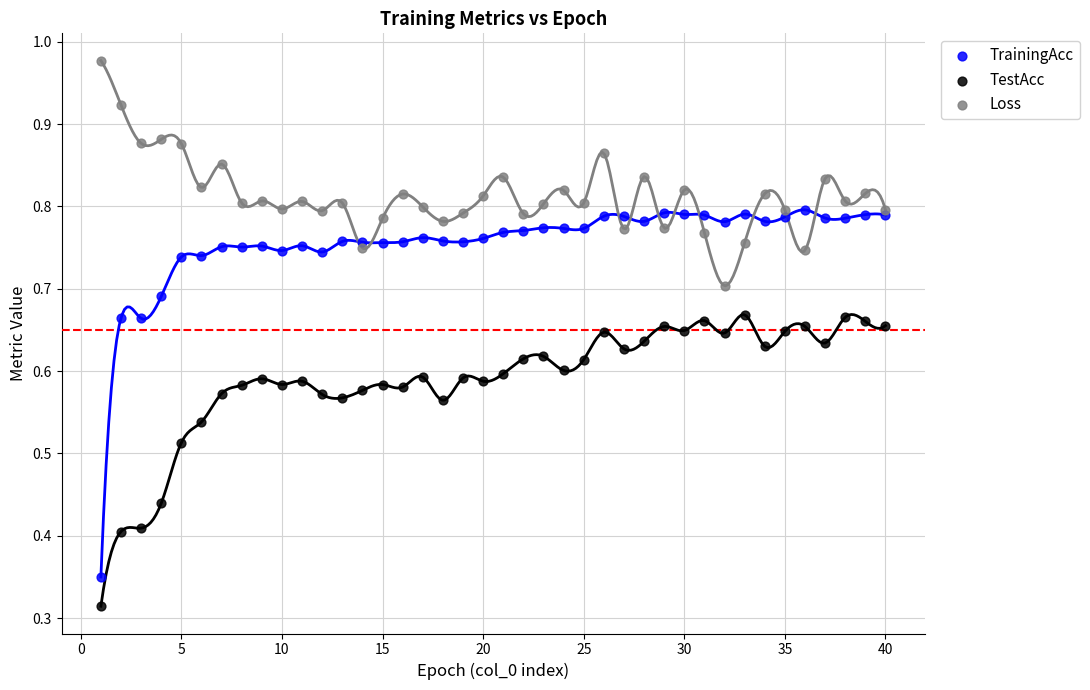

What is the X range (max minus min) for the scatter plot?

39.0